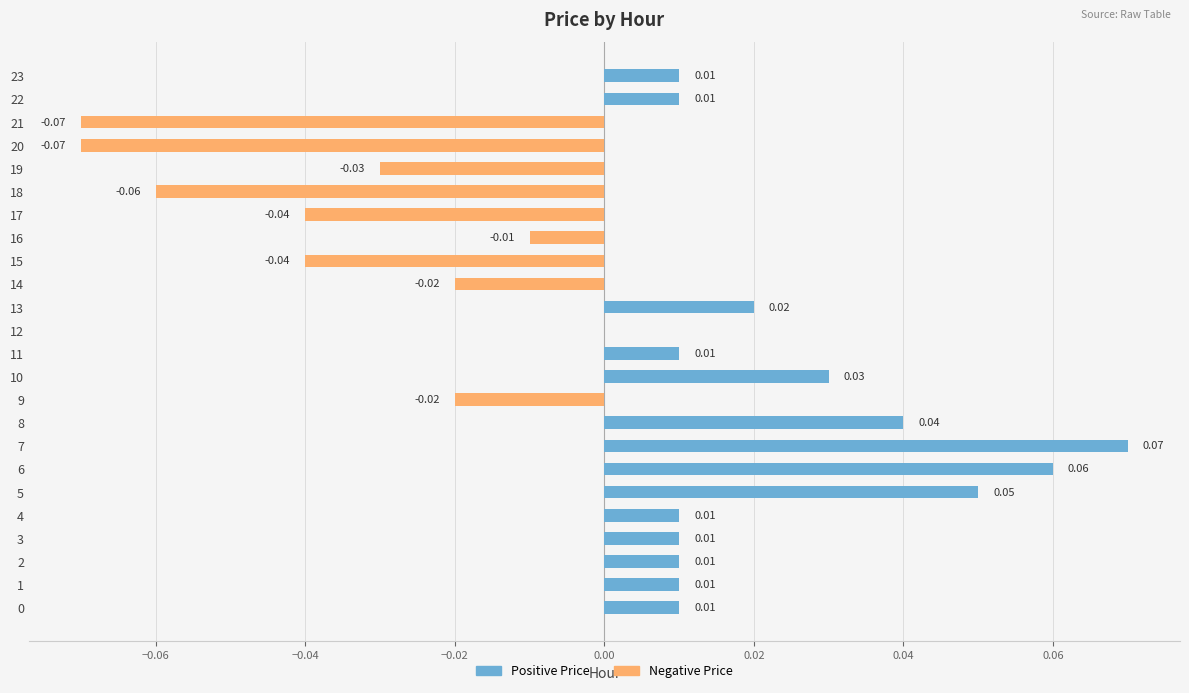

Which category has the lowest value in the Negative Price series?

20